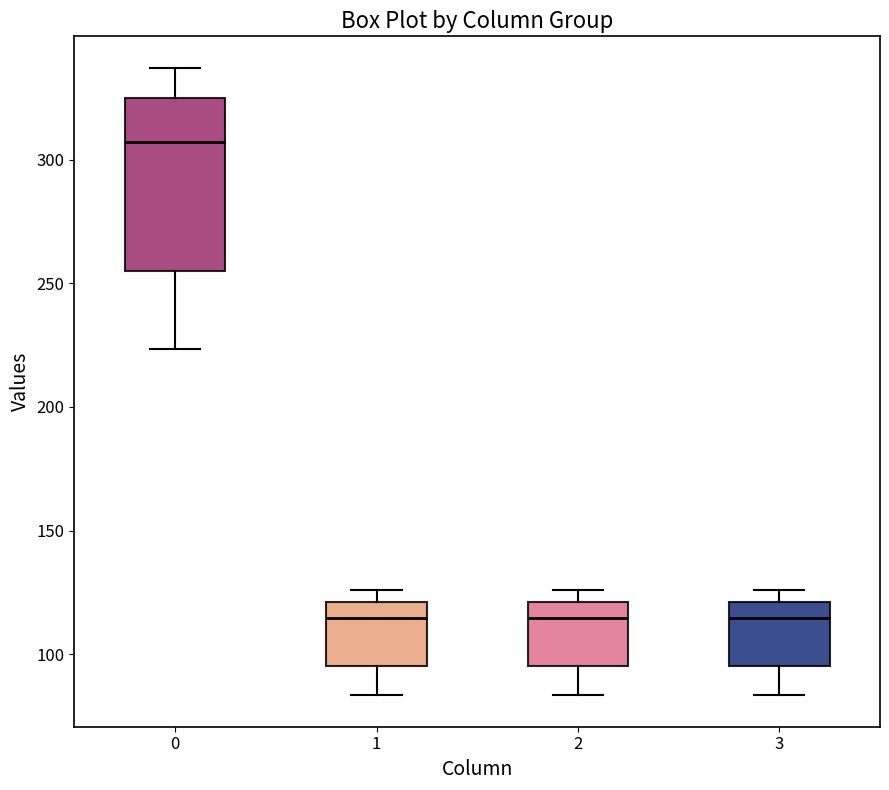

Which box's median line is the highest?

0